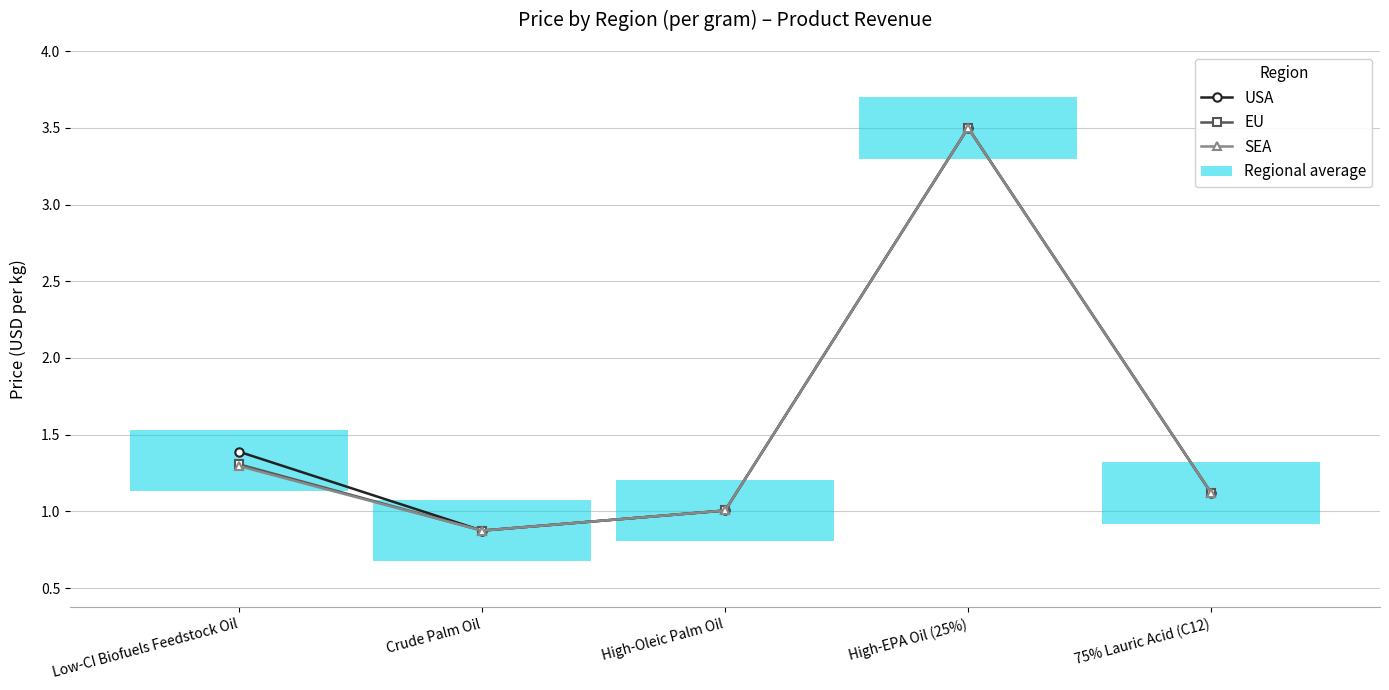

True or false: USA and EU intersect in this chart.

False